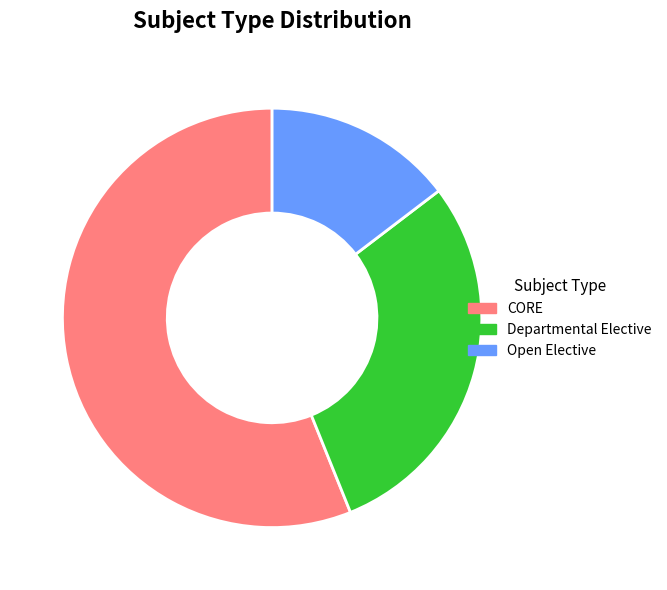

Rank the categories by value from highest to lowest.

CORE, Departmental Elective, Open Elective